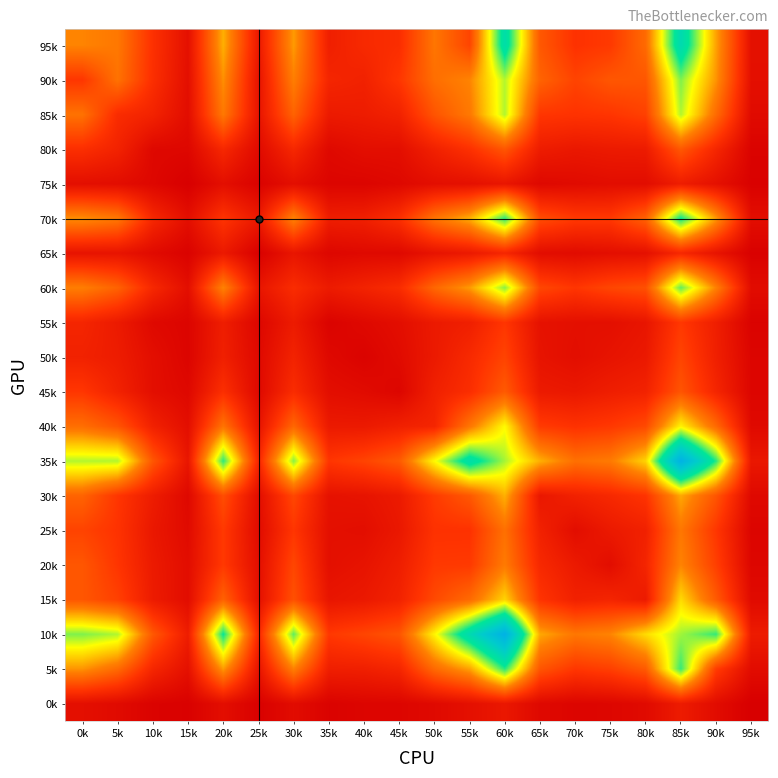

What is the minimum value shown in the chart?

1